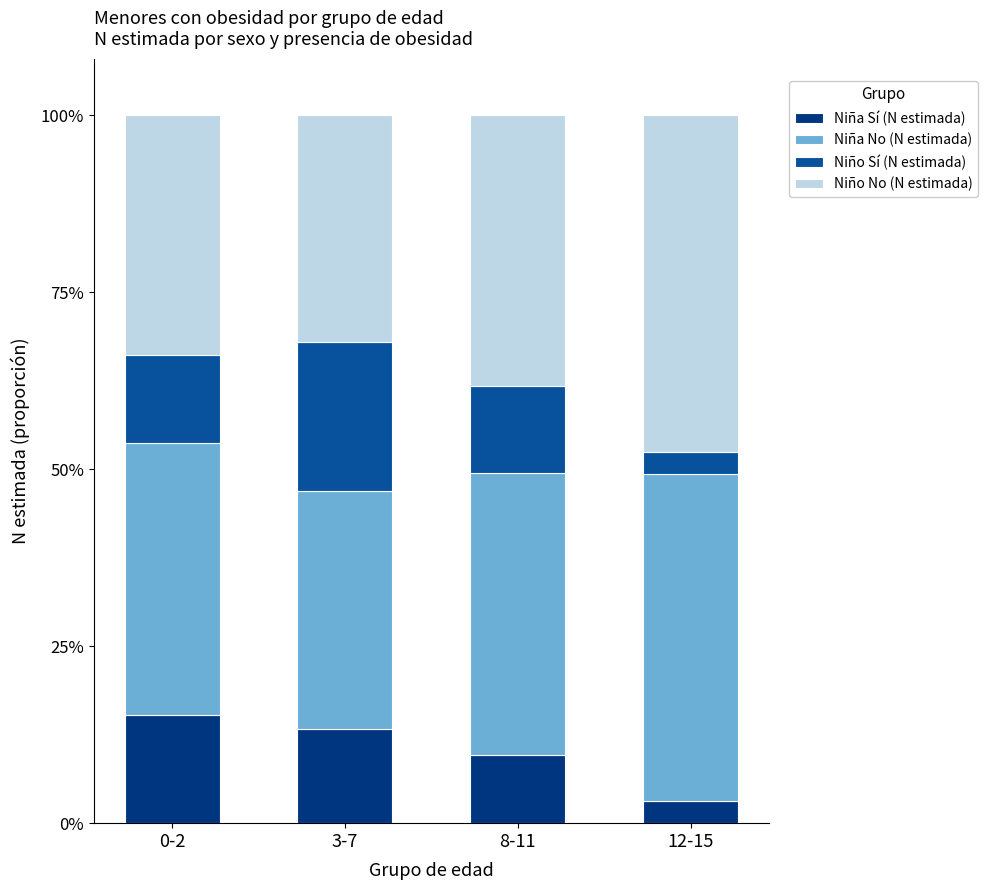

Which category has the lowest value in the Niña Sí (N estimada) series?

12-15